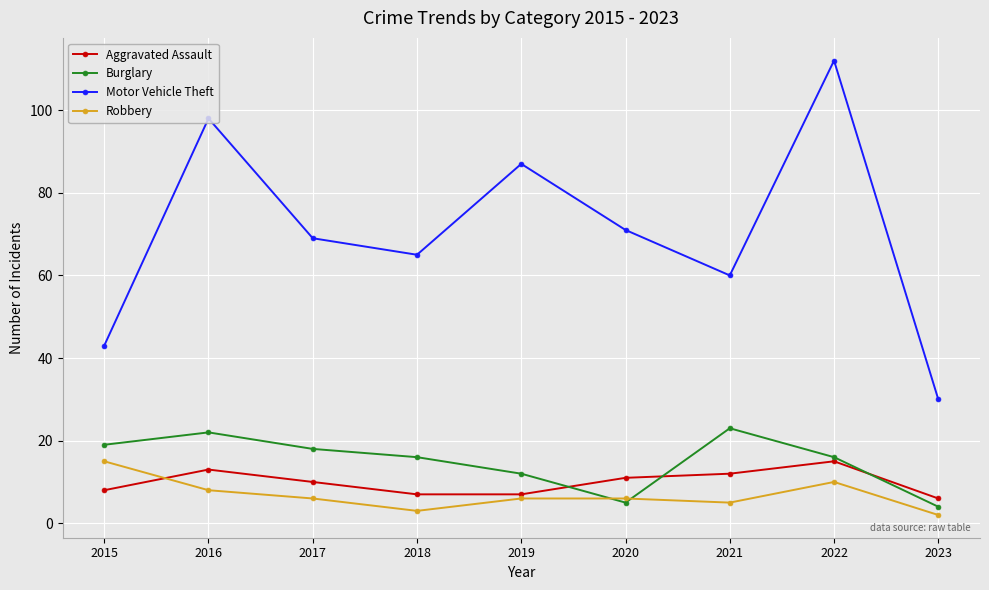

How many values in the Motor Vehicle Theft series are below 69?

4